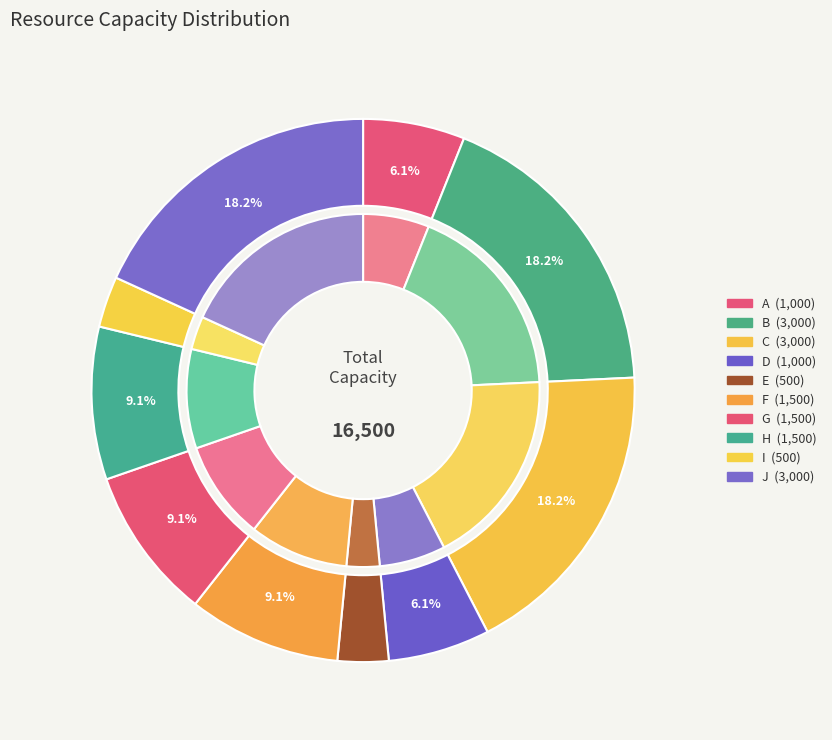

The A slice represents 18% of the pie. True or false?

False